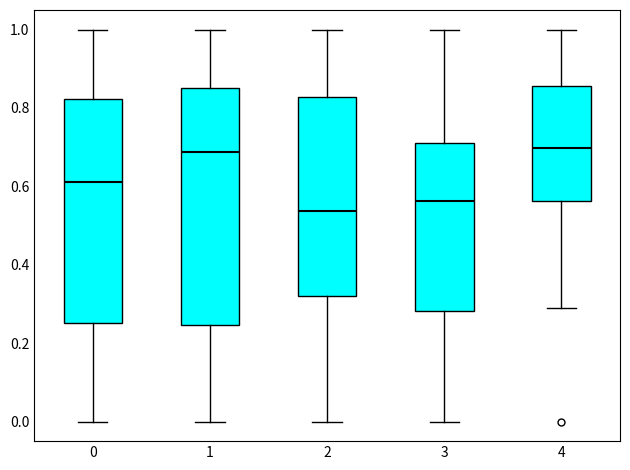

Reading left to right, read every box against the y-axis: the position of its median line, the range the box covers, and the ends of its whiskers. The values are not printed on the chart, so give them approximately, as read against the axis.

0: median 0.62, box 0.26 to 0.82, whiskers 0.00 to 1.00
1: median 0.68, box 0.24 to 0.86, whiskers 0.00 to 1.00
2: median 0.54, box 0.32 to 0.82, whiskers 0.00 to 1.00
3: median 0.56, box 0.28 to 0.70, whiskers 0.00 to 1.00
4: median 0.70, box 0.56 to 0.86, whiskers 0.30 to 1.00